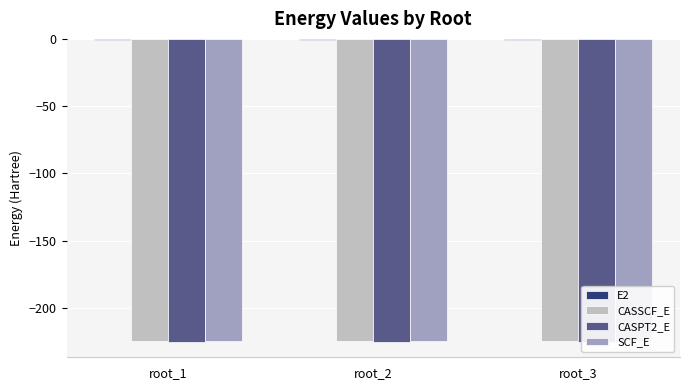

What is the value of the CASSCF_E bar at the 2nd from the left?

-224.7